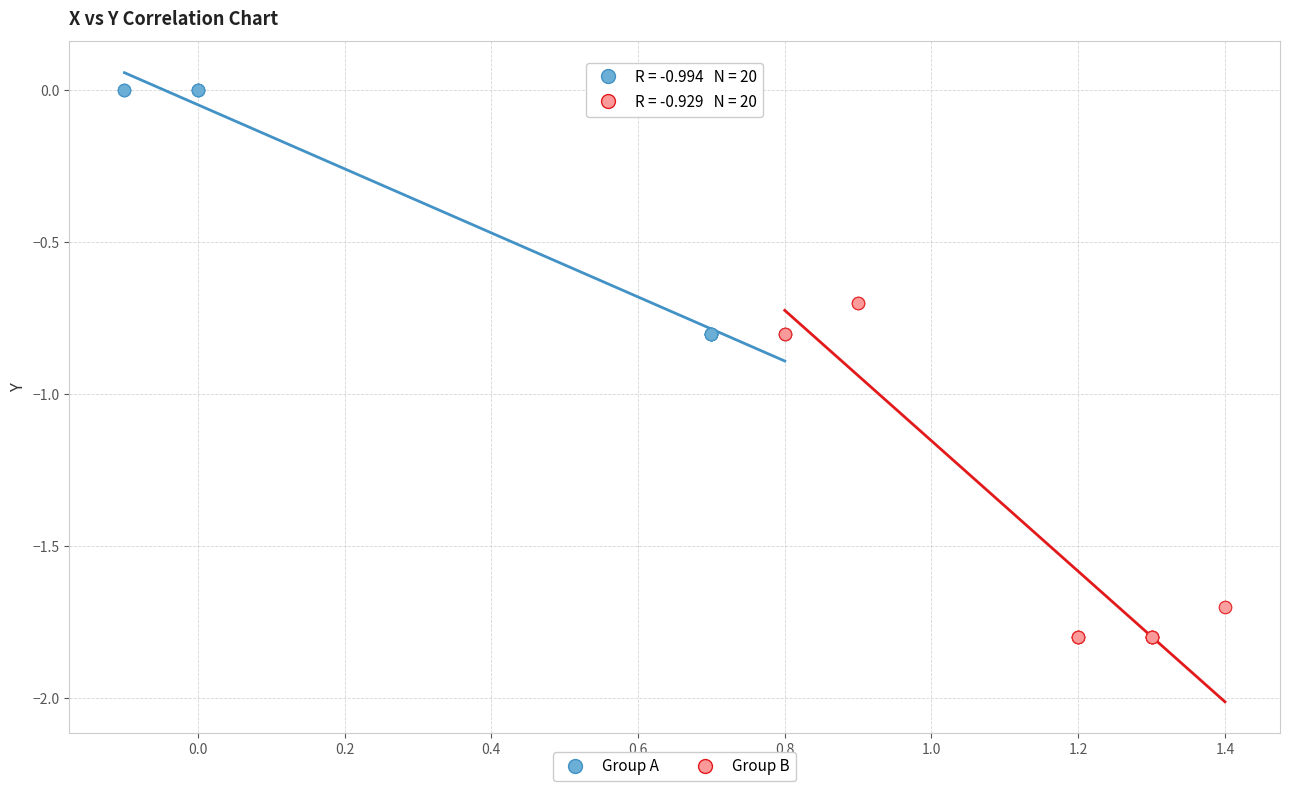

Which series reaches the minimum Y coordinate?

Group B